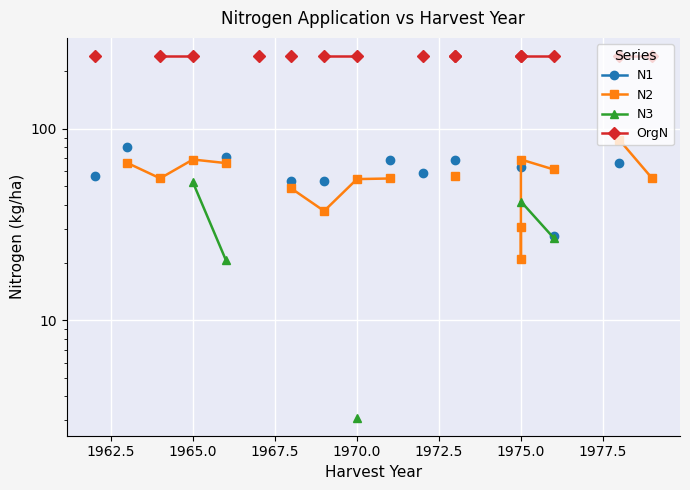

Which series changed the most between 1970.0 and 1975.0?

N2